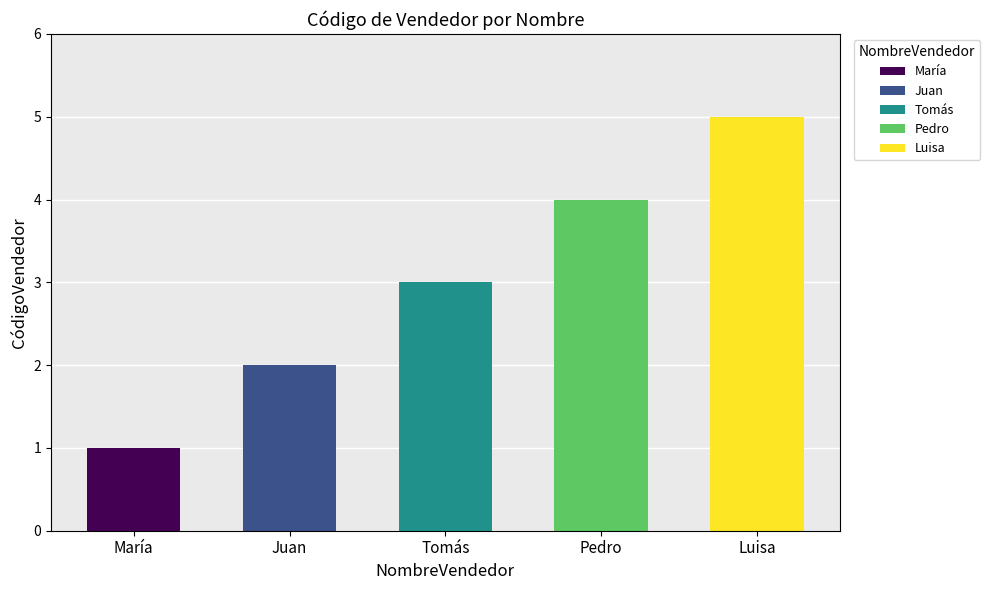

Reading right to left, what are all the values shown in this chart?

Luisa=5	Pedro=4	Tomás=3	Juan=2	María=1